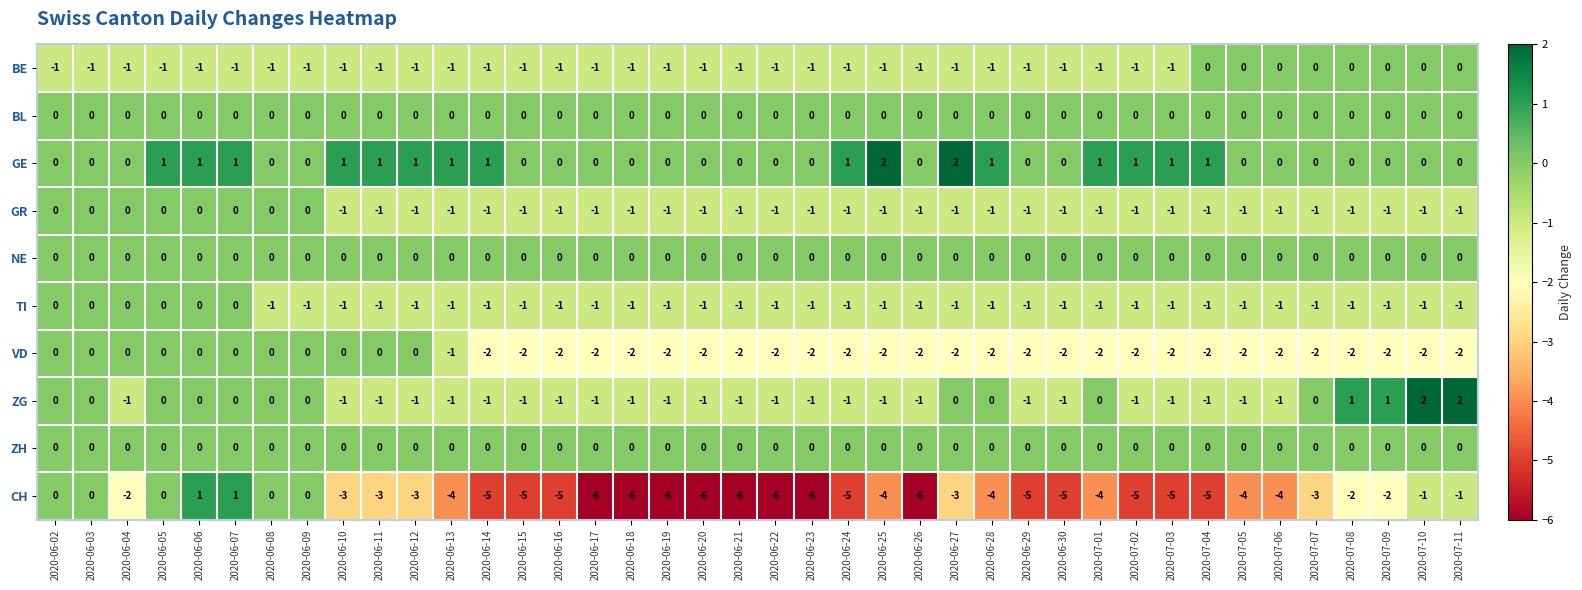

What value does the CH series have at 2020-07-01?

-4